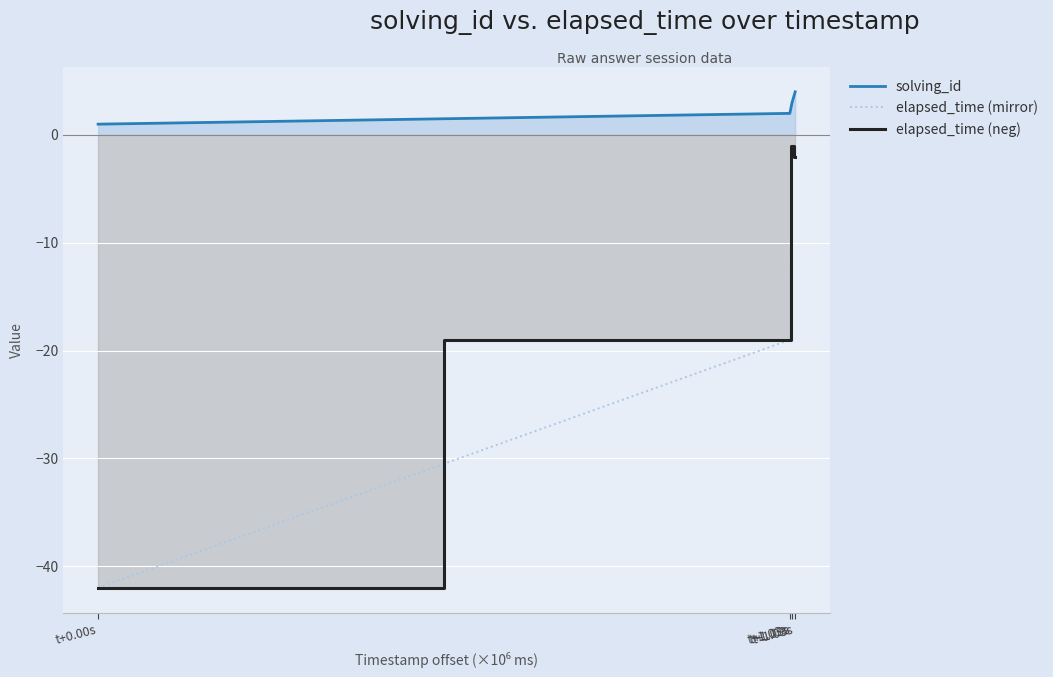

Where does the elapsed_time (neg) series first go above -2?

t+1.03s